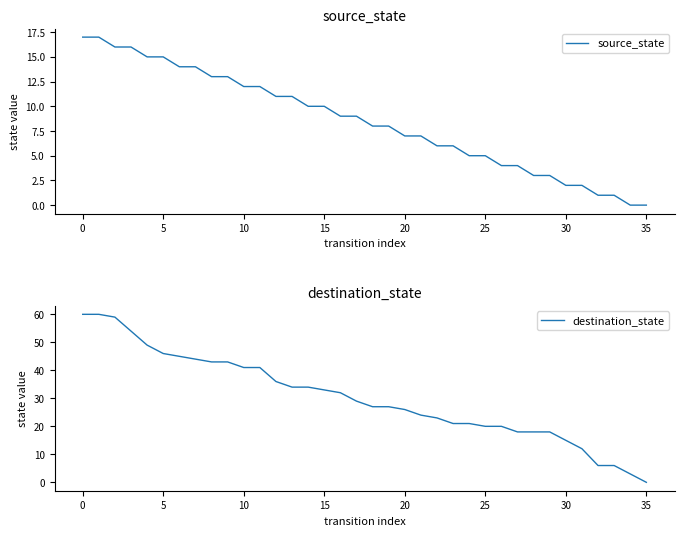

How many data points in source_state are above 9?

16